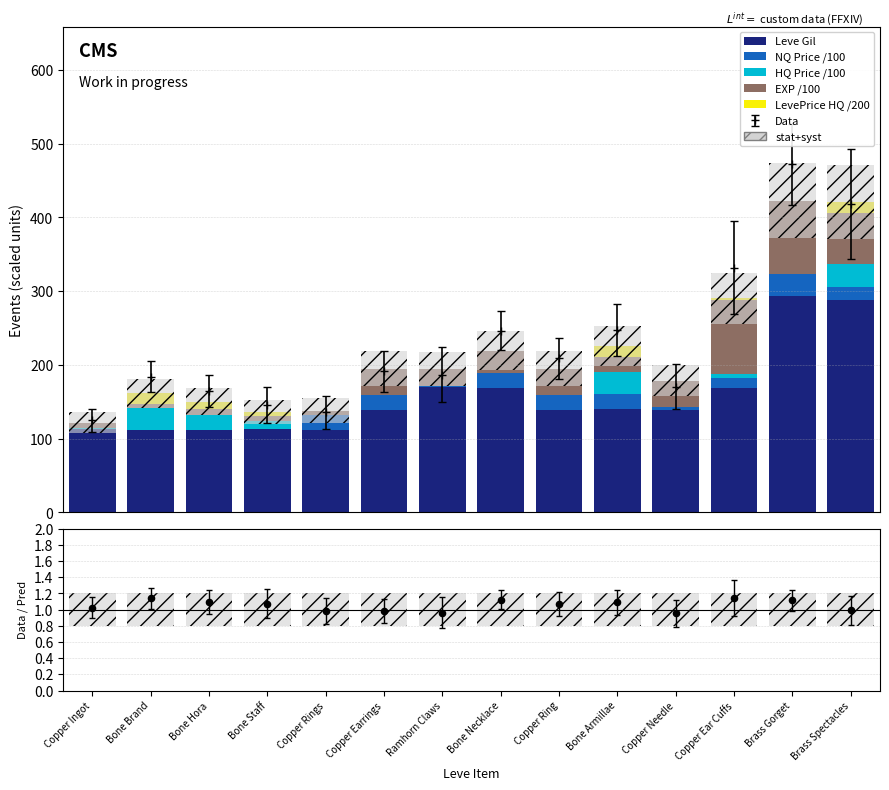

Which series reaches the minimum Y coordinate?

NQ Price /100